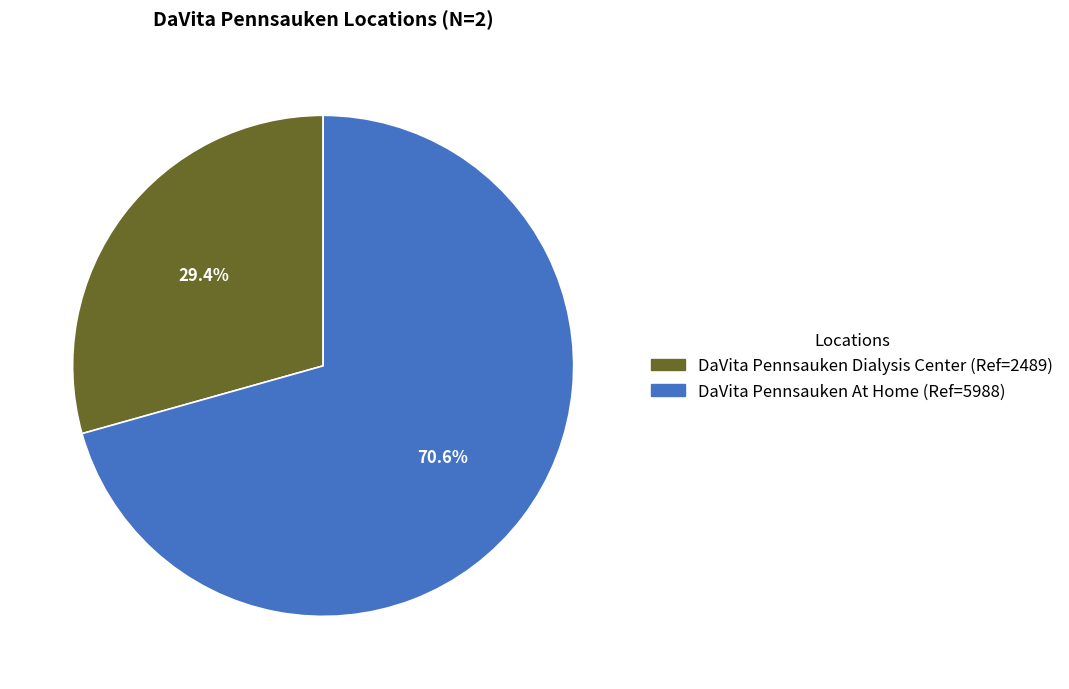

Combined, what portion of the pie is DaVita Pennsauken At Home and DaVita Pennsauken Dialysis Center?

100.0%